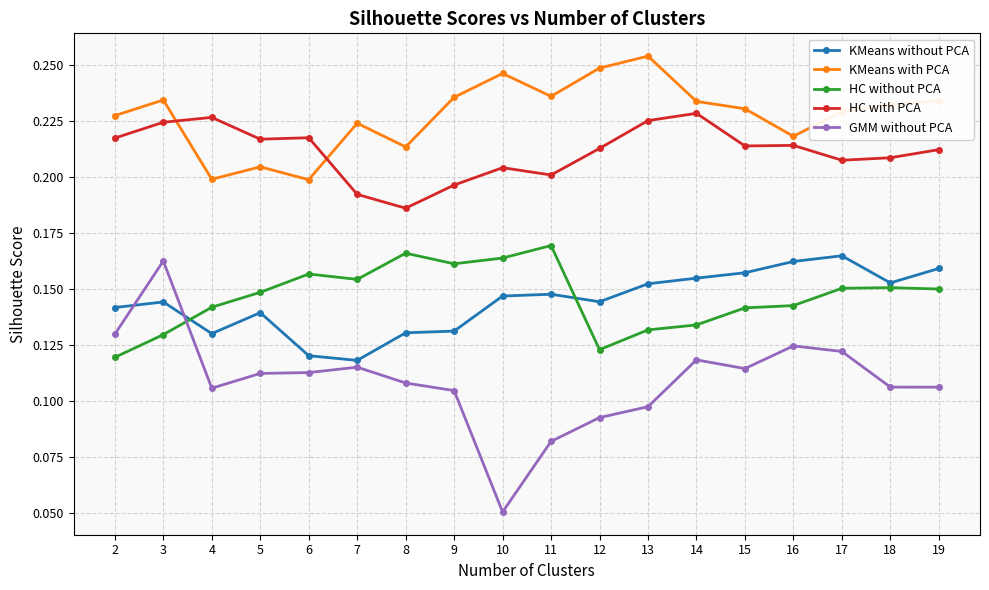

Is this an area chart (filled region under the line)?

No